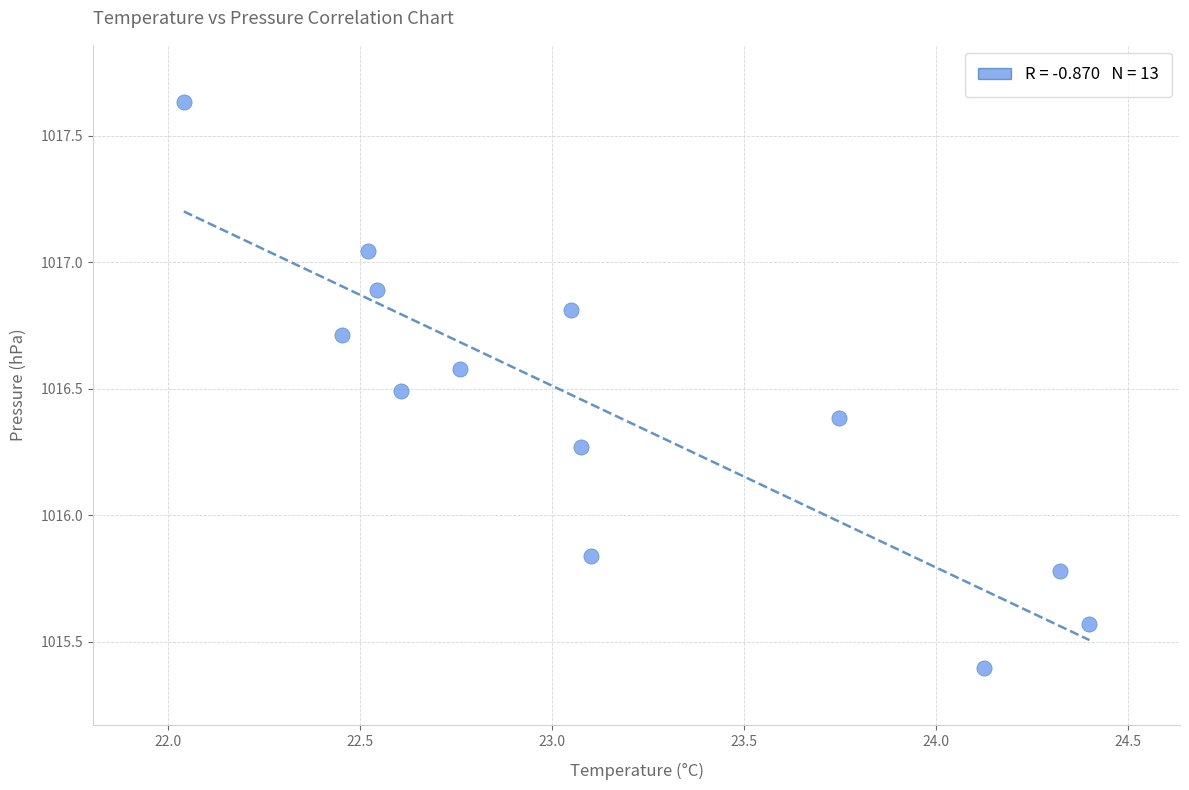

What is the range of Y values (max minus min)?

2.2